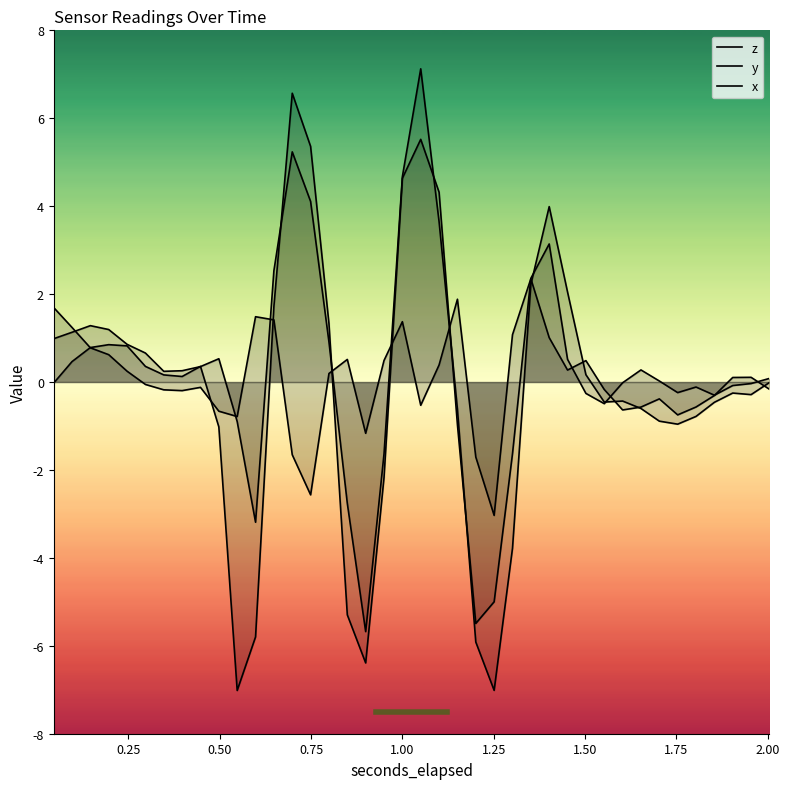

Is the value of x at 36 greater than the value of z at 1.50?

No